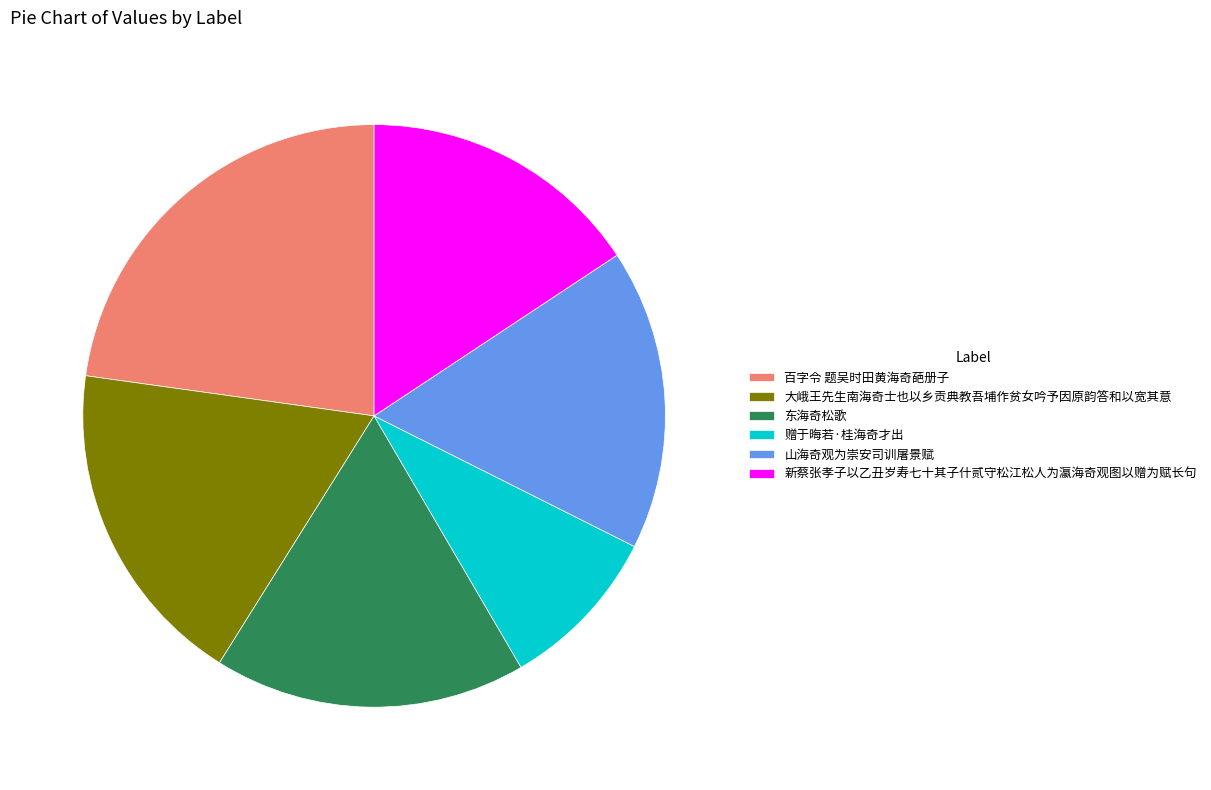

Does 新蔡张孝子以乙丑岁寿七十其子什贰守松江松人为瀛海奇观图以赠为赋长句 account for over 50% of the chart?

No